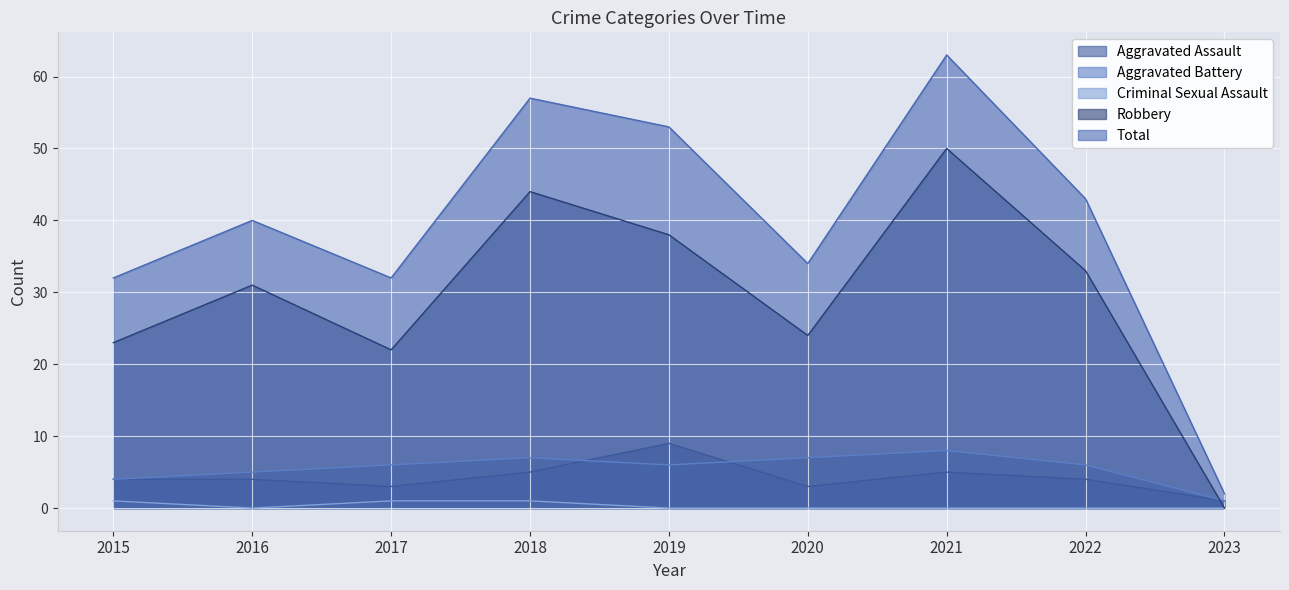

At which label is Robbery closest to 25?

2020